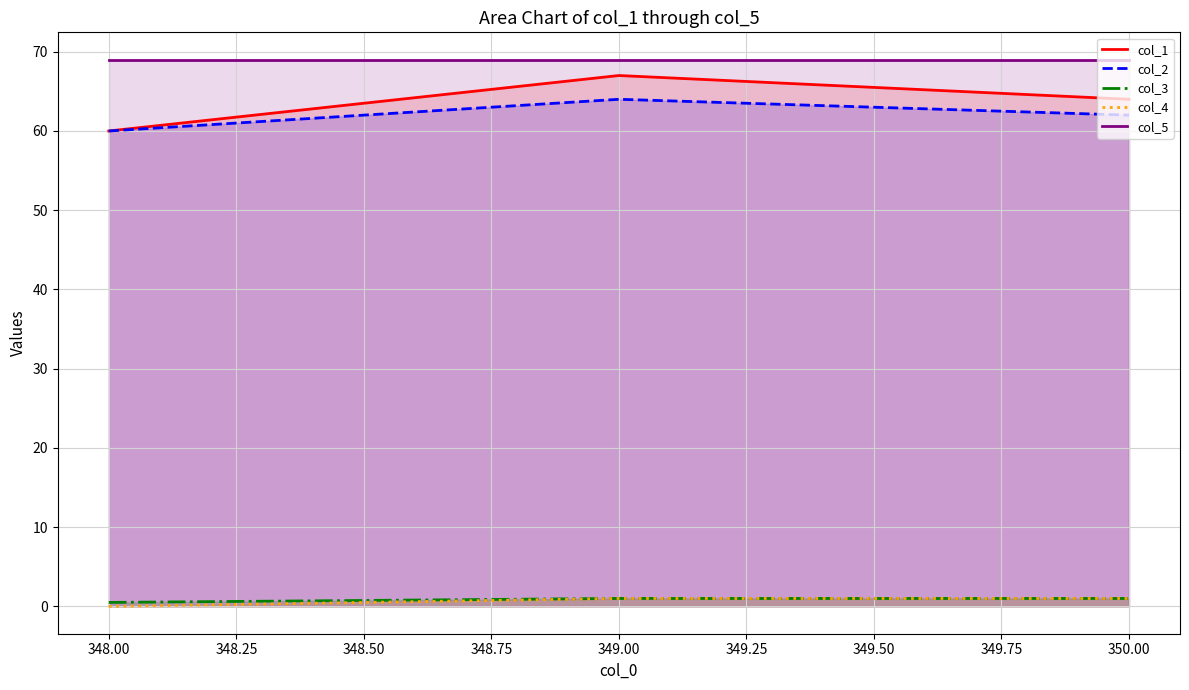

Is it true that col_1 equals 24 at 350.00?

False